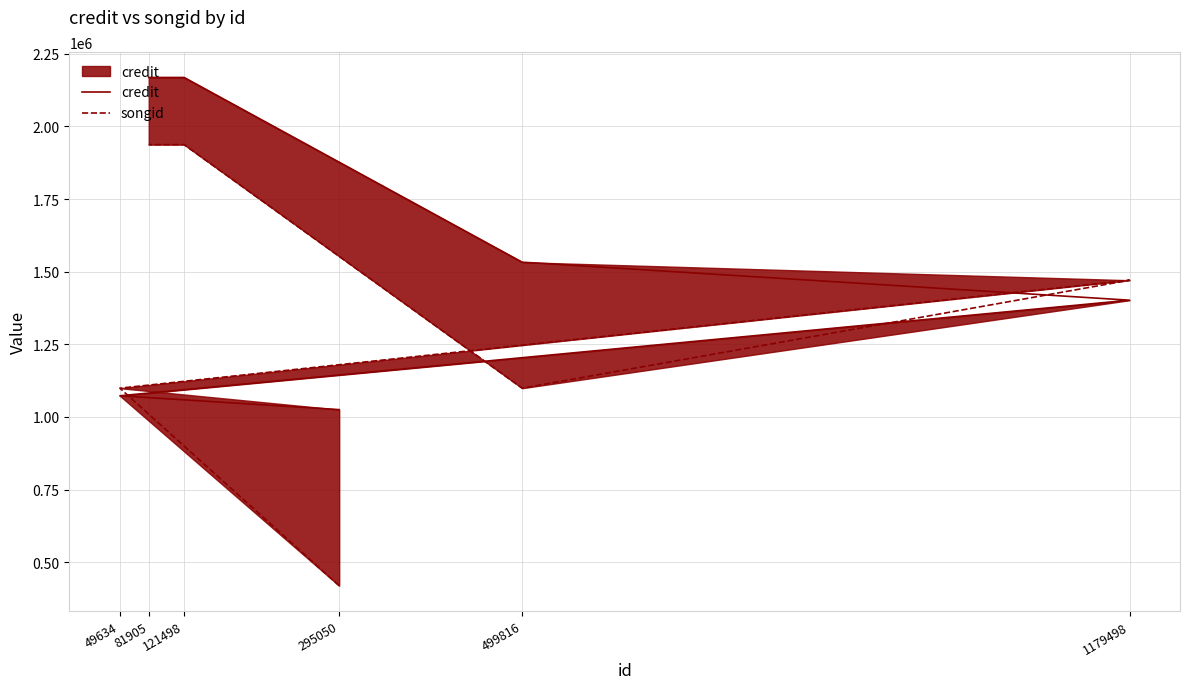

What position from the right is 49634?

5